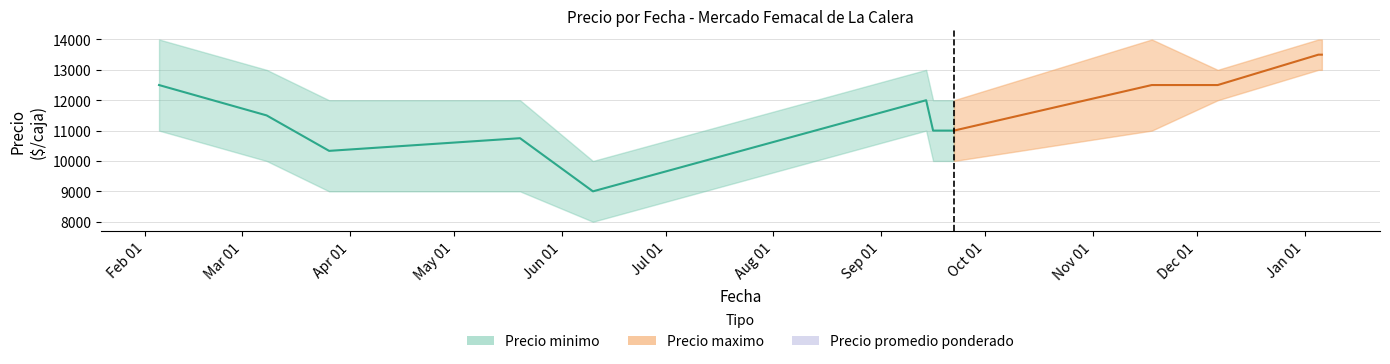

The chart shows a value of 4661 at Aug 01. True or false?

False